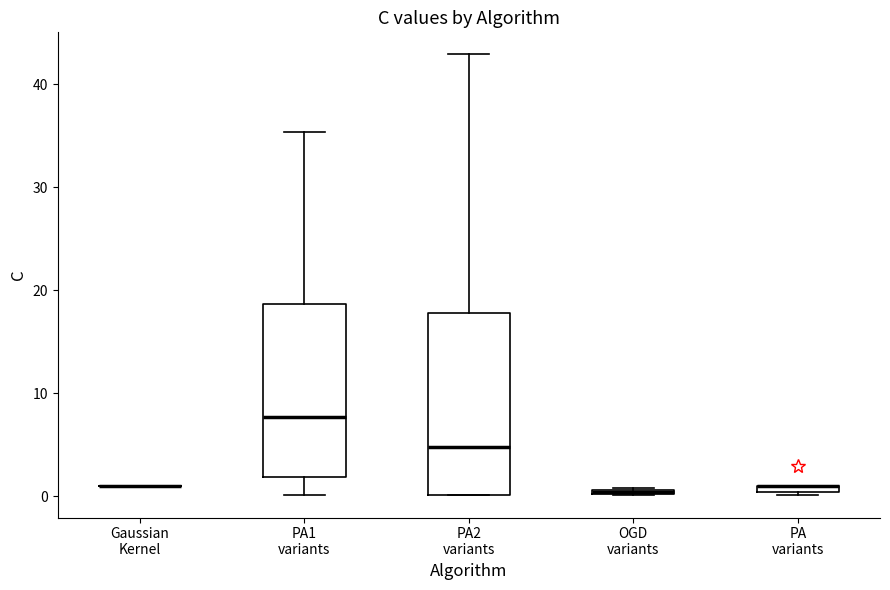

Where does the median line of the box for PA2 variants sit on the y-axis? The values are not printed on the chart, so give them approximately, as read against the axis.

5